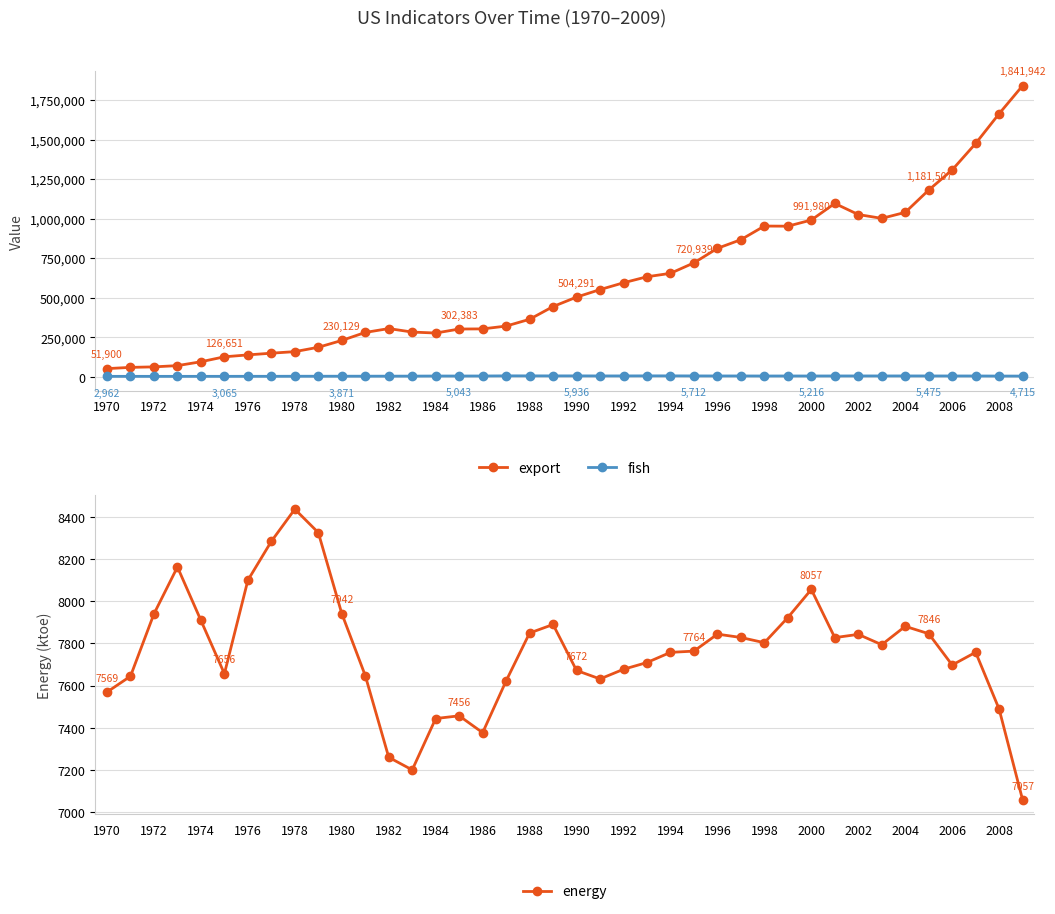

Which series has the widest spread of values?

export